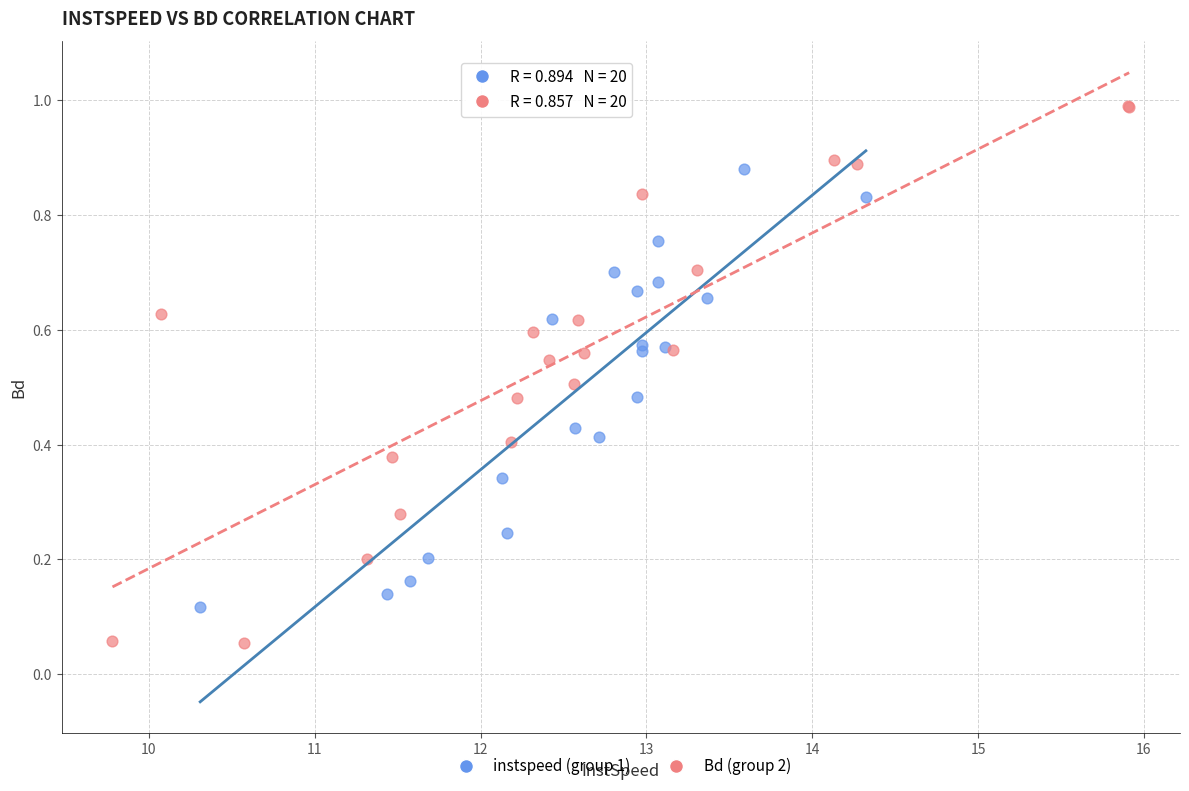

Which series contains the lowest Y value?

Bd (group 2)